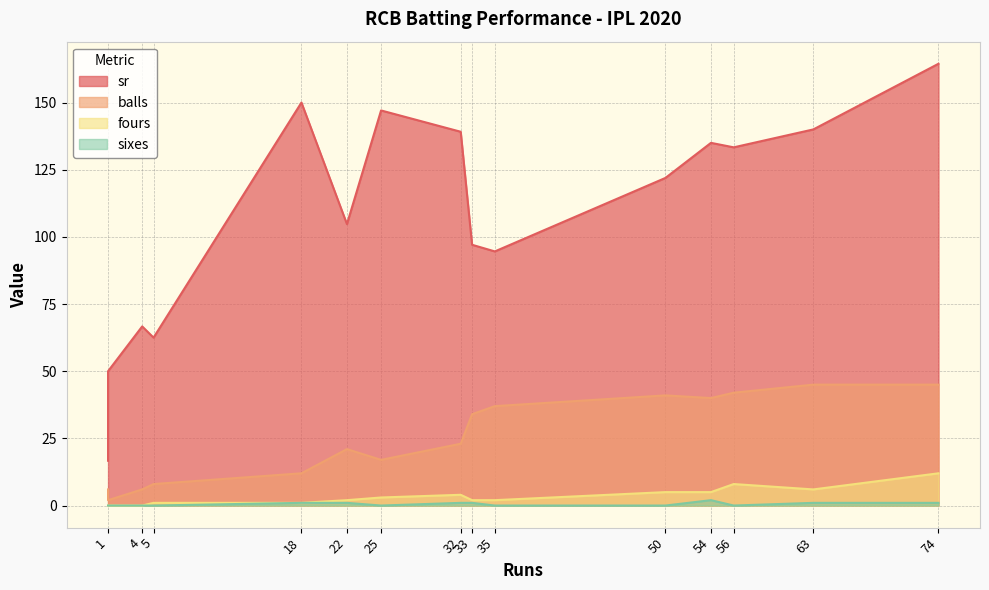

At 56, list the series in order from largest to smallest.

sr, balls, fours, sixes